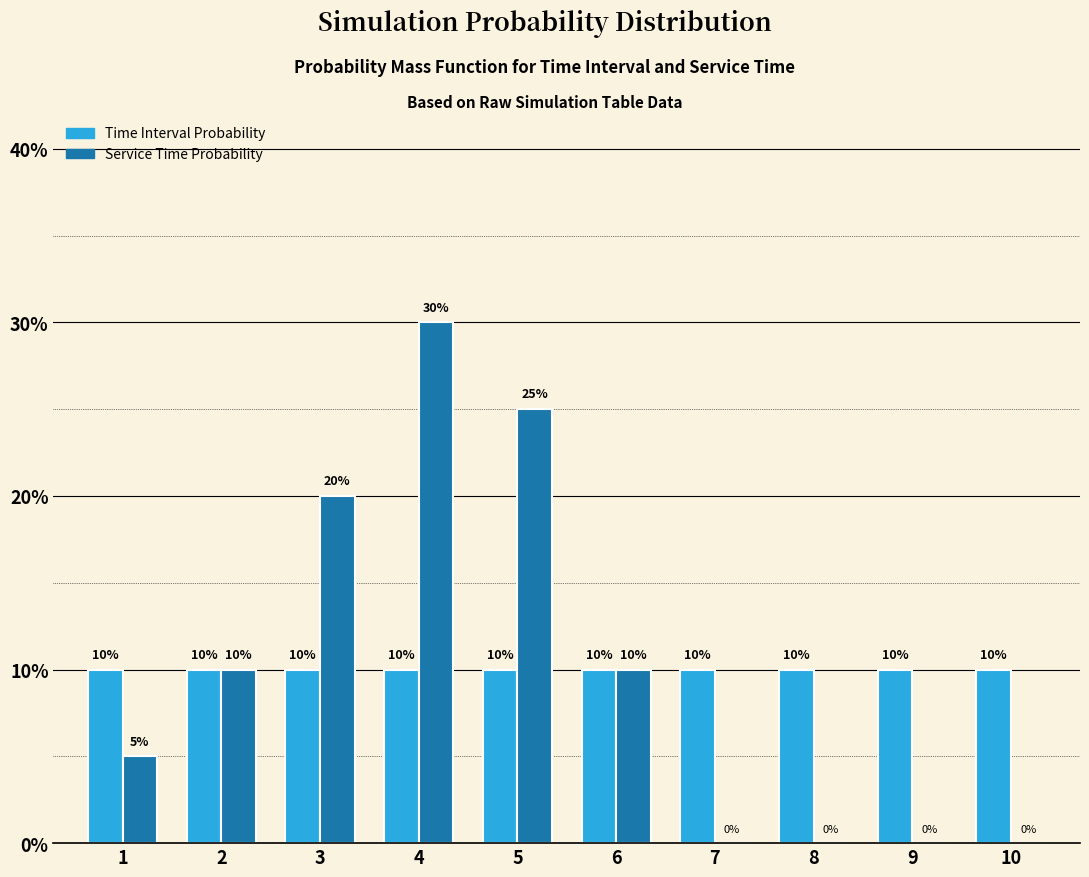

What are all the series names shown in the legend?

Time Interval Probability, Service Time Probability